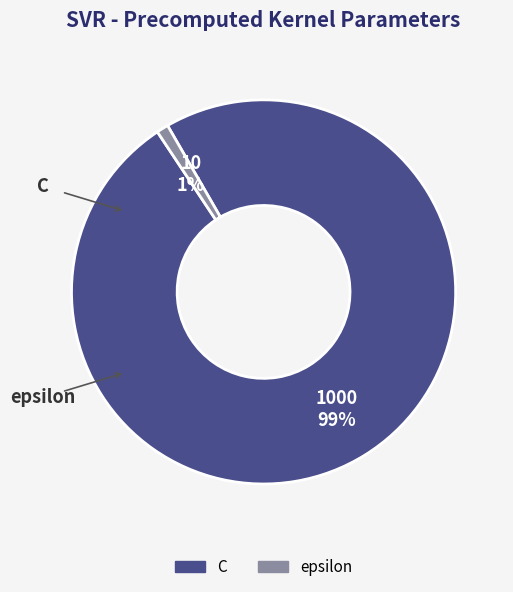

To the nearest percent, what portion does epsilon represent?

1%